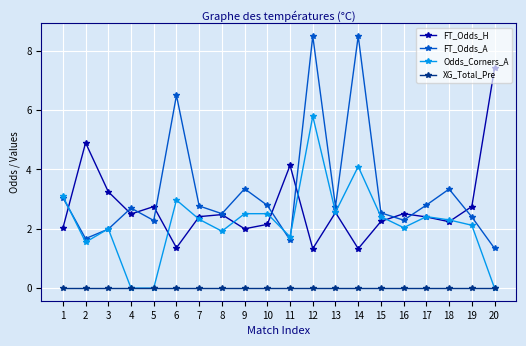

Where is the first local minimum for Odds_Corners_A?

2